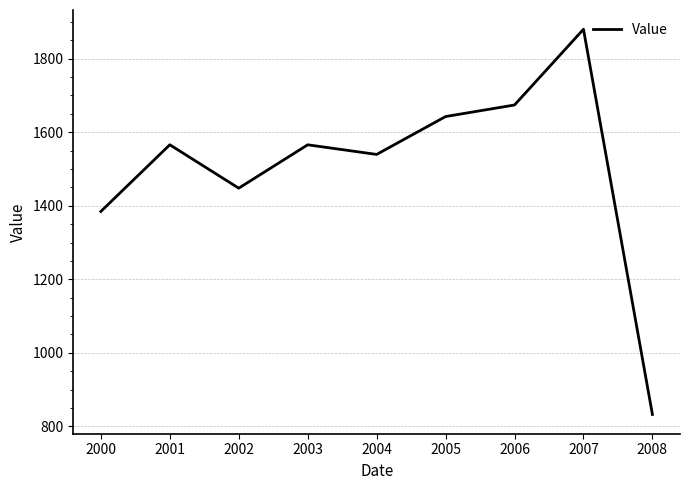

Where is the data nearest to the value 1356?

2000